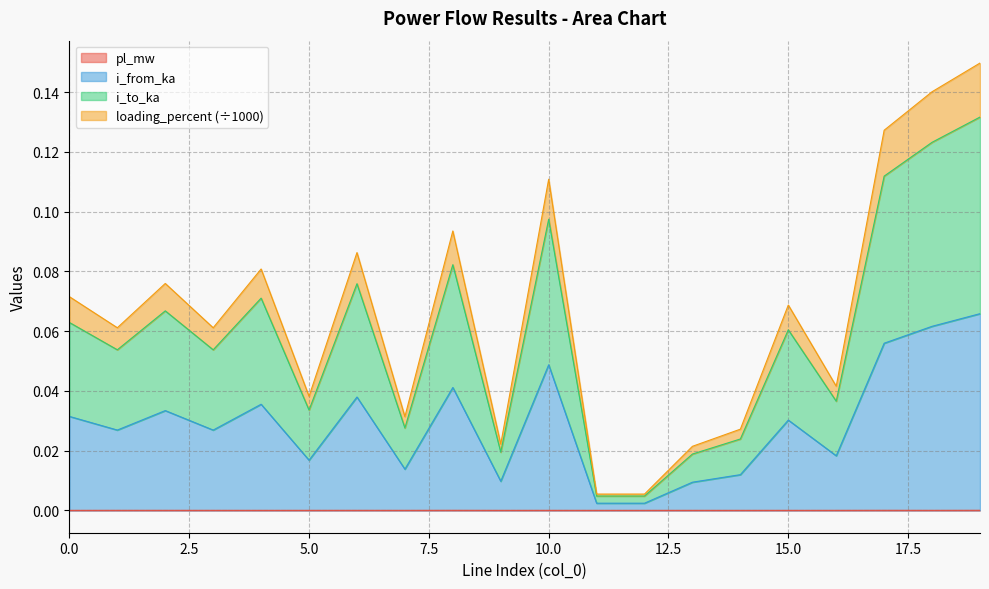

At which category is the sum across all series the highest?

19